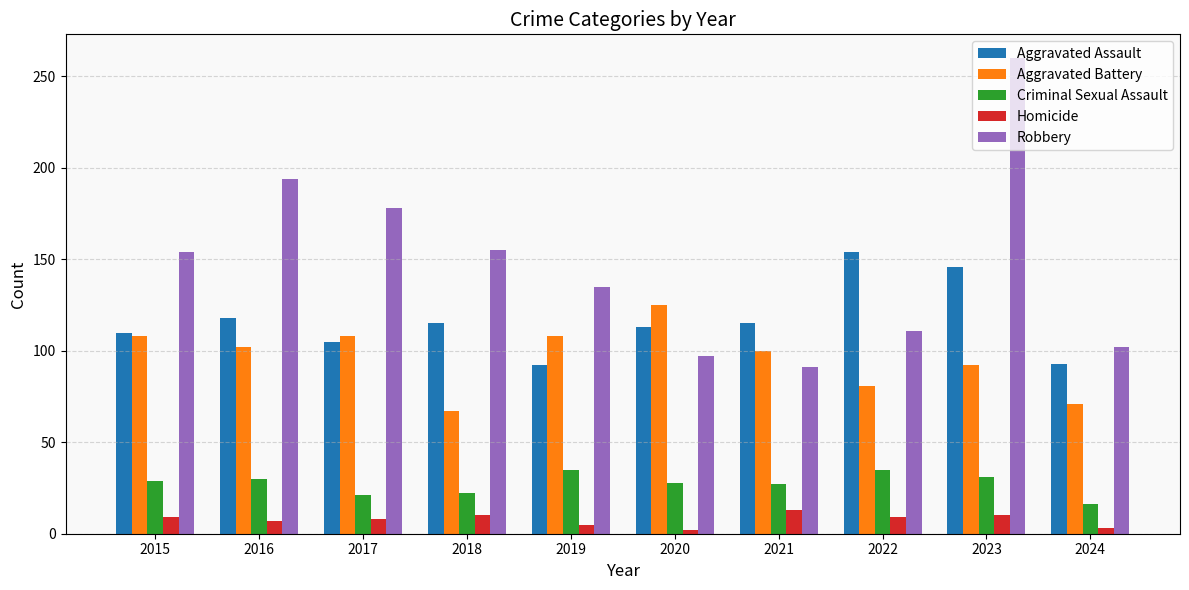

What value does the Criminal Sexual Assault series have at 2021?

27